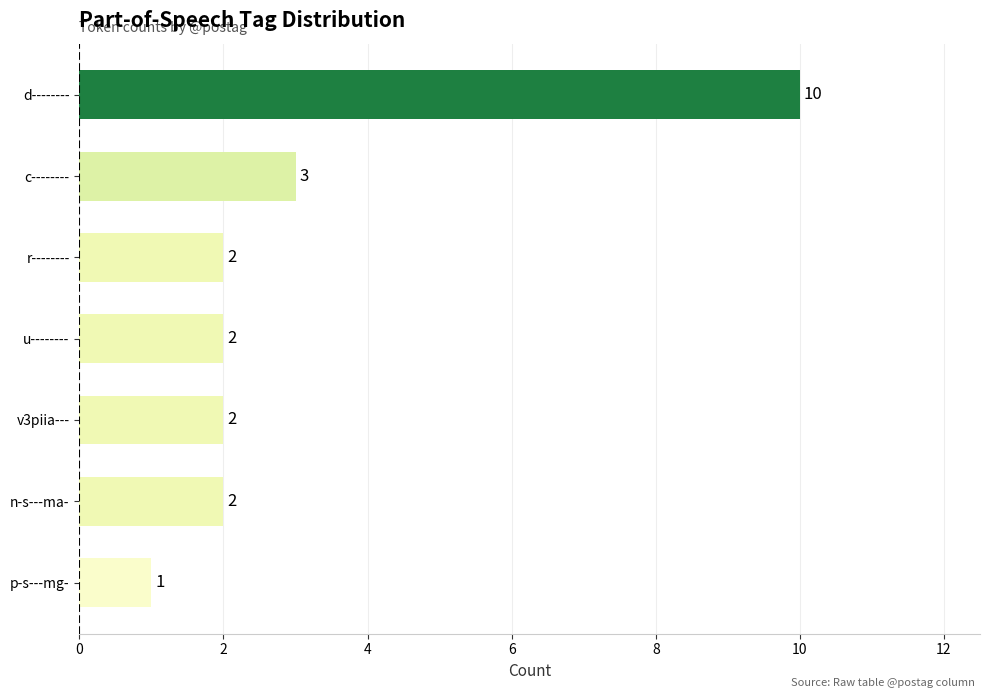

What is the average value?

3